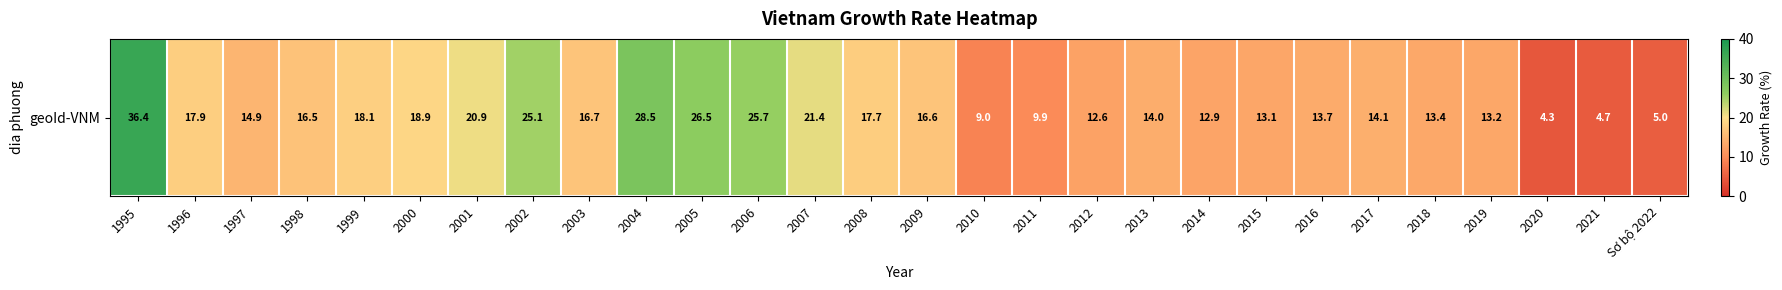

Rank the categories by value from lowest to highest.

2020, 2021, Sơ bộ 2022, 2010, 2011, 2012, 2014, 2015, 2019, 2018, 2016, 2013, 2017, 1997, 1998, 2009, 2003, 2008, 1996, 1999, 2000, 2001, 2007, 2002, 2006, 2005, 2004, 1995